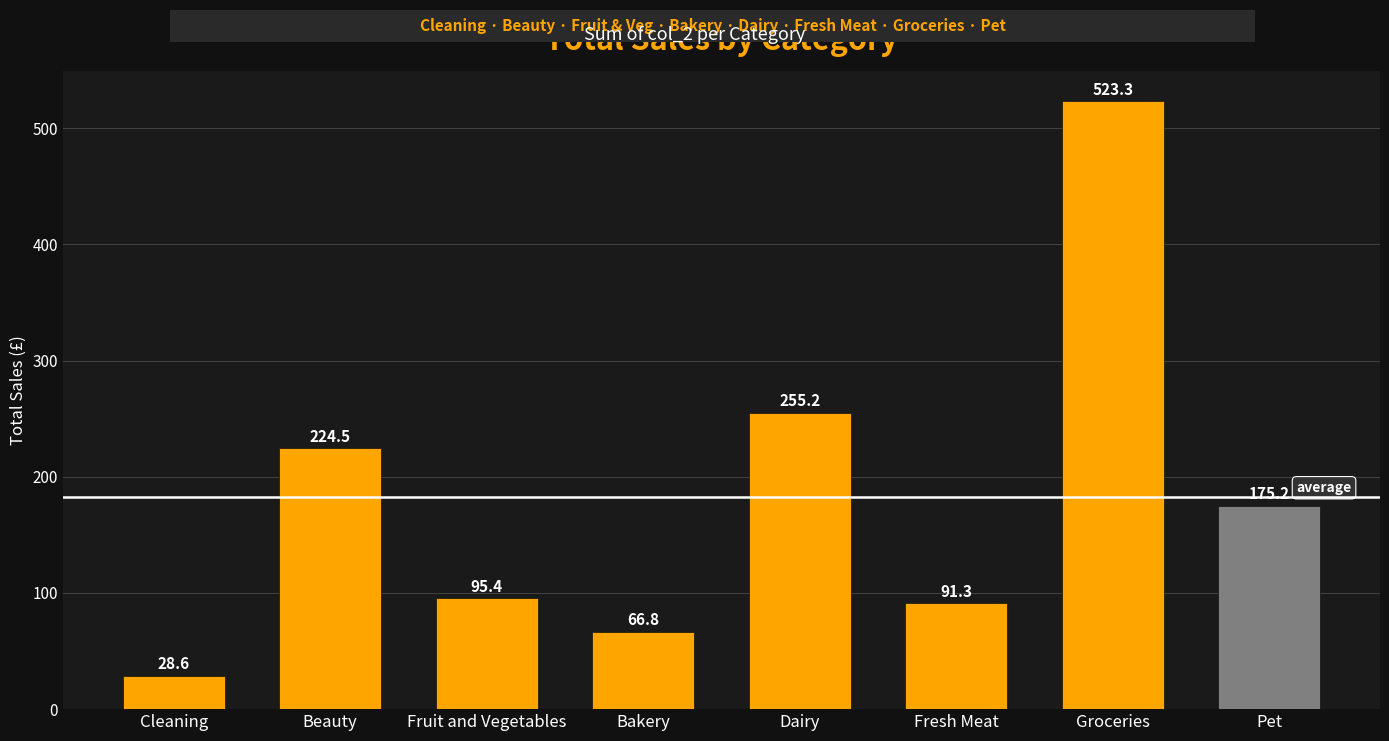

Are the bars horizontal?

No